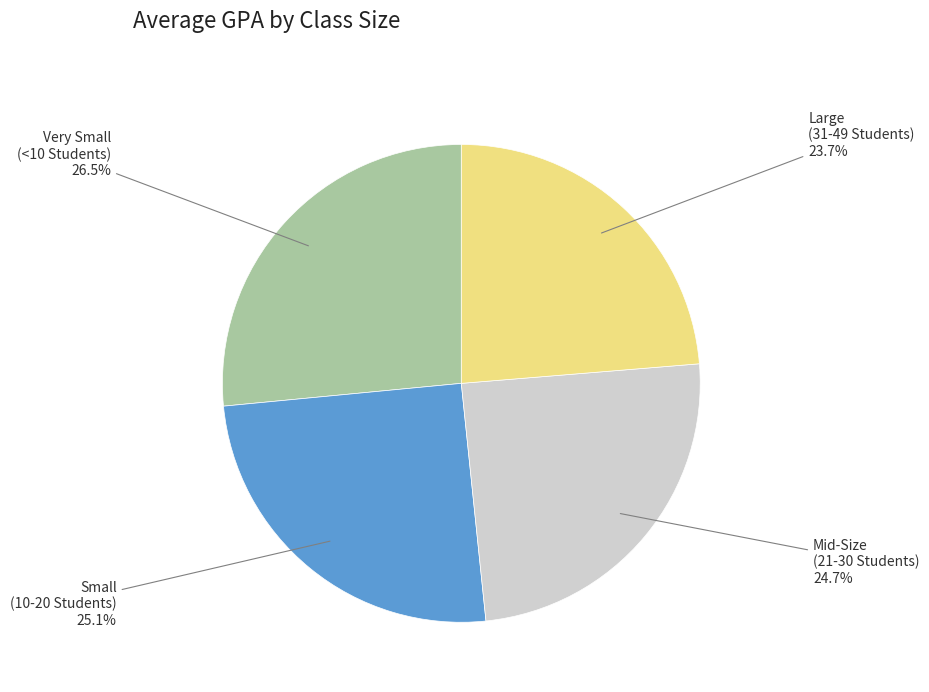

Is there any slice that represents more than half of the pie?

No